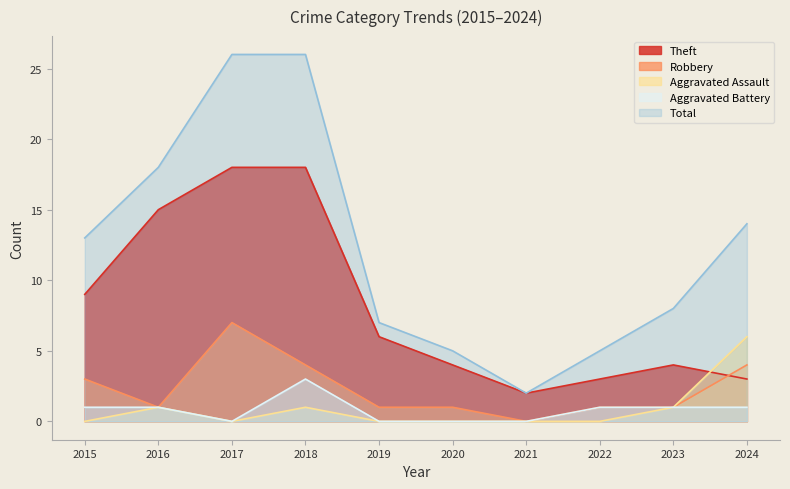

At which label does Aggravated Battery first exceed 1?

2018